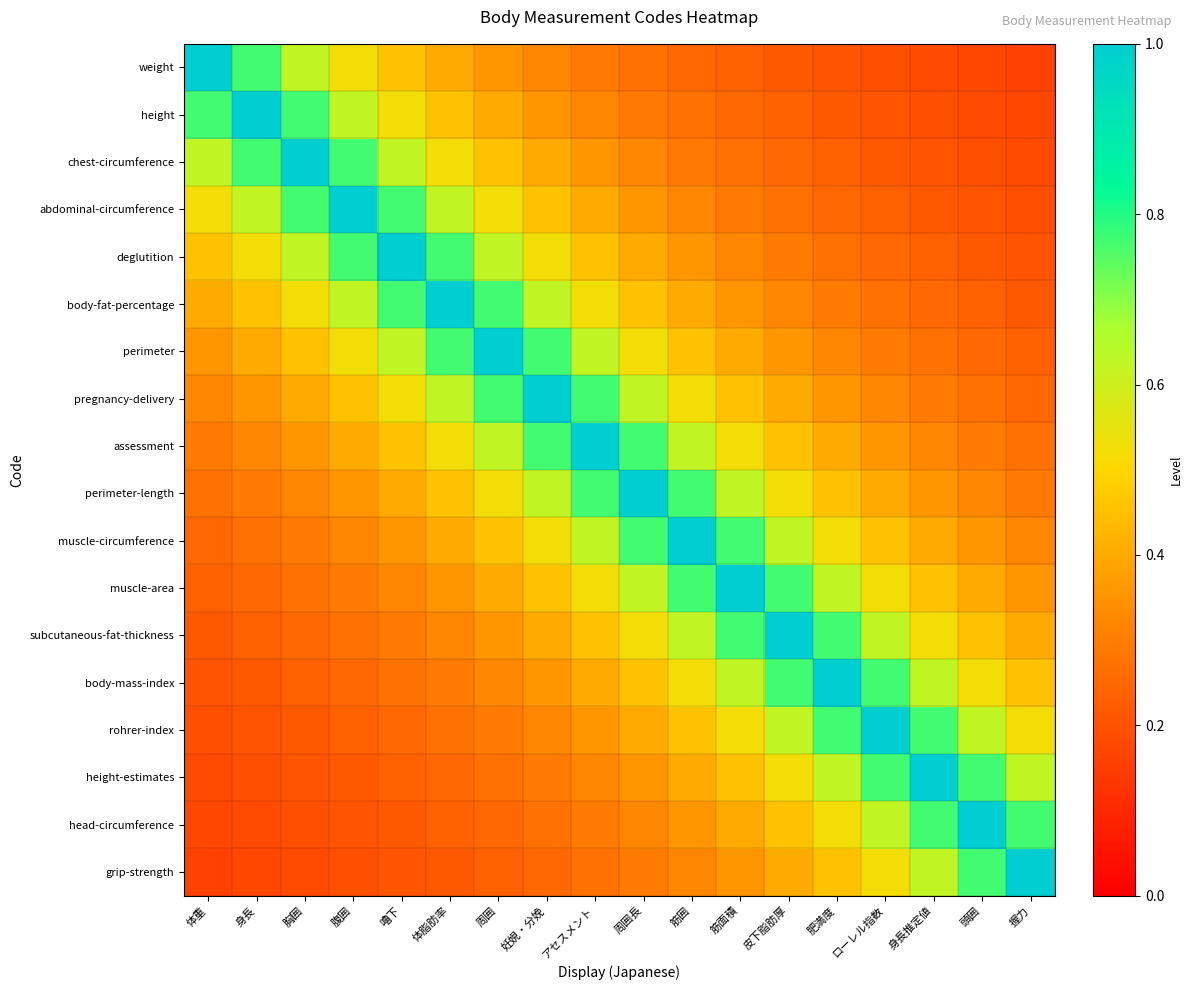

Count the number of data series in this chart.

18